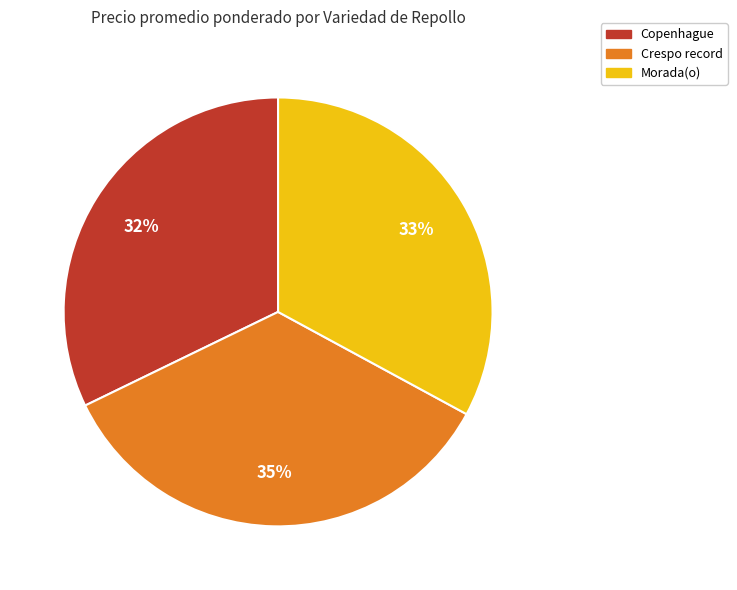

To the nearest percent, what is the difference between the largest and smallest slice percentages?

3%